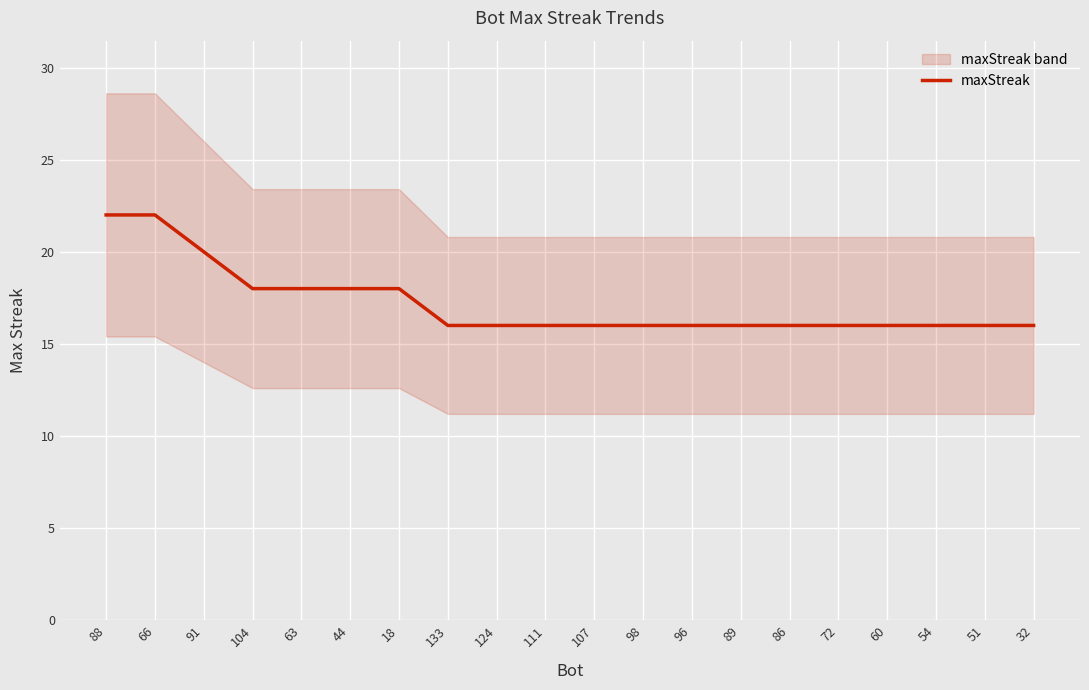

Is it true that the value at 44 is 12?

False